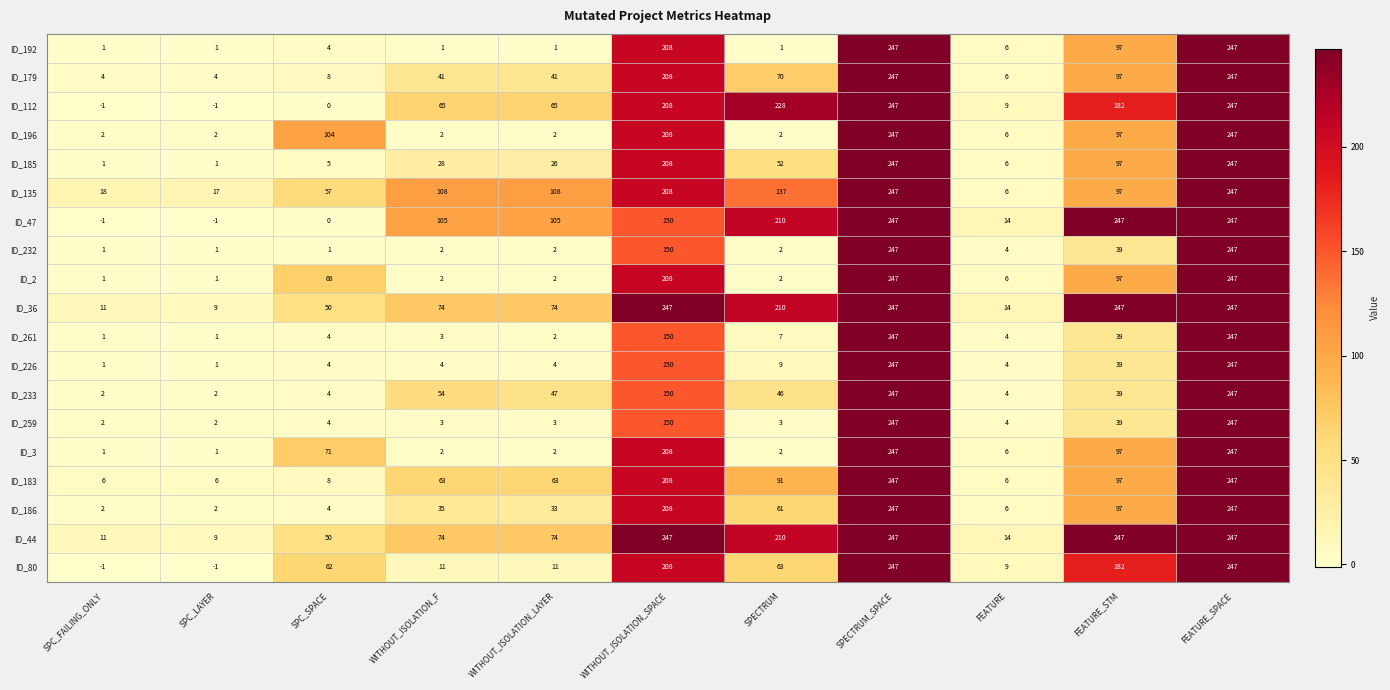

At which label is ID_179 closest to 125?

FEATURE_STM